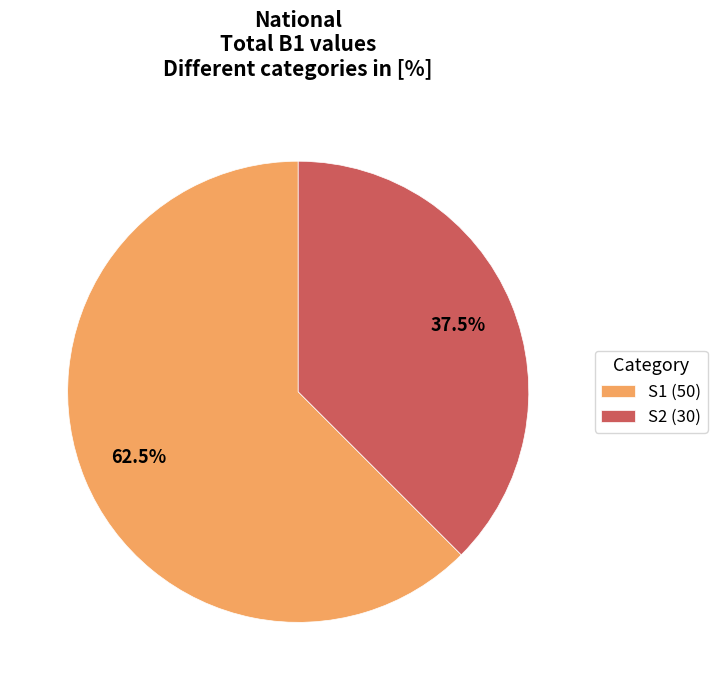

How many segments does this pie chart have?

2